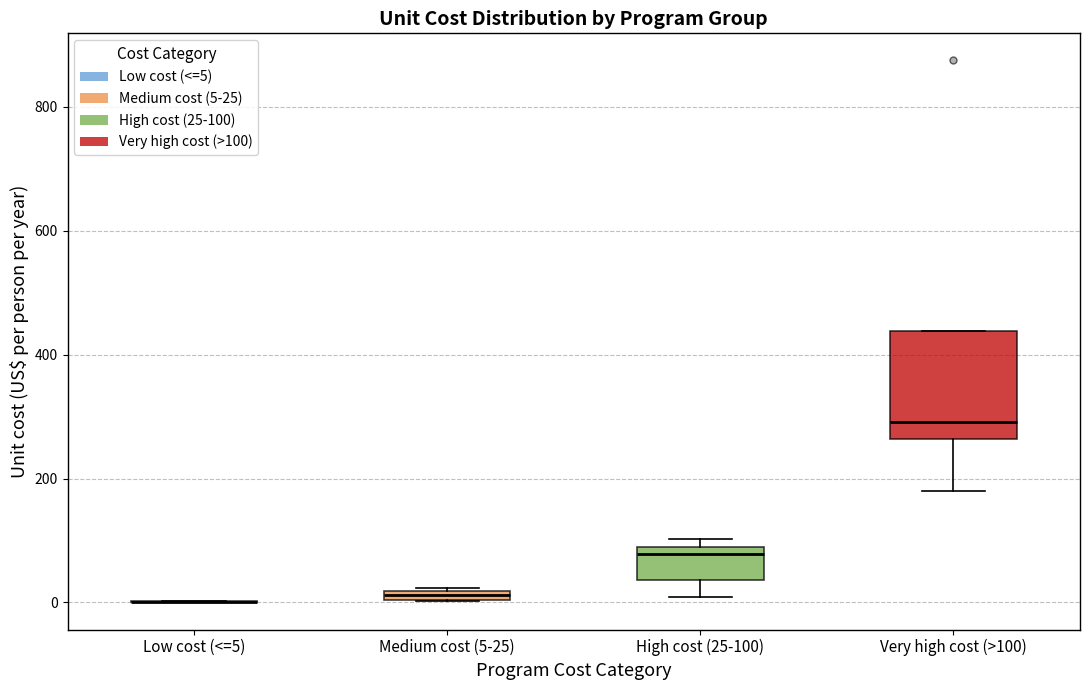

Where is the lower edge of the box for High cost (25-100) on the y-axis? The values are not printed on the chart, so give them approximately, as read against the axis.

40